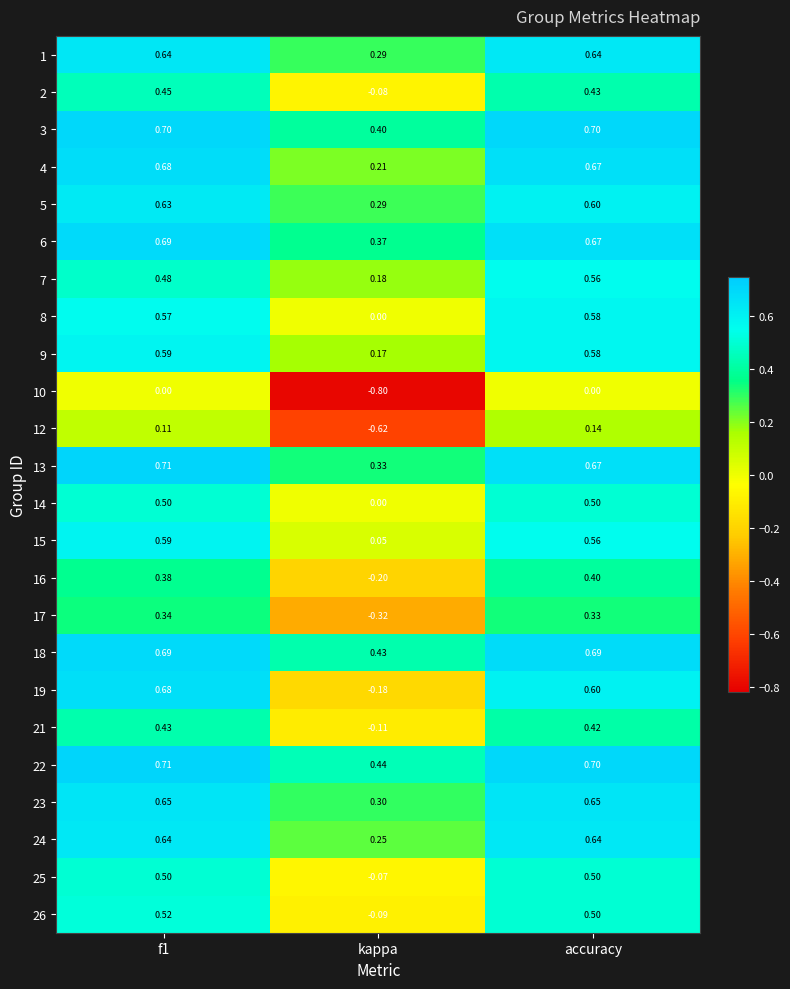

Which series has the largest range (max minus min)?

19